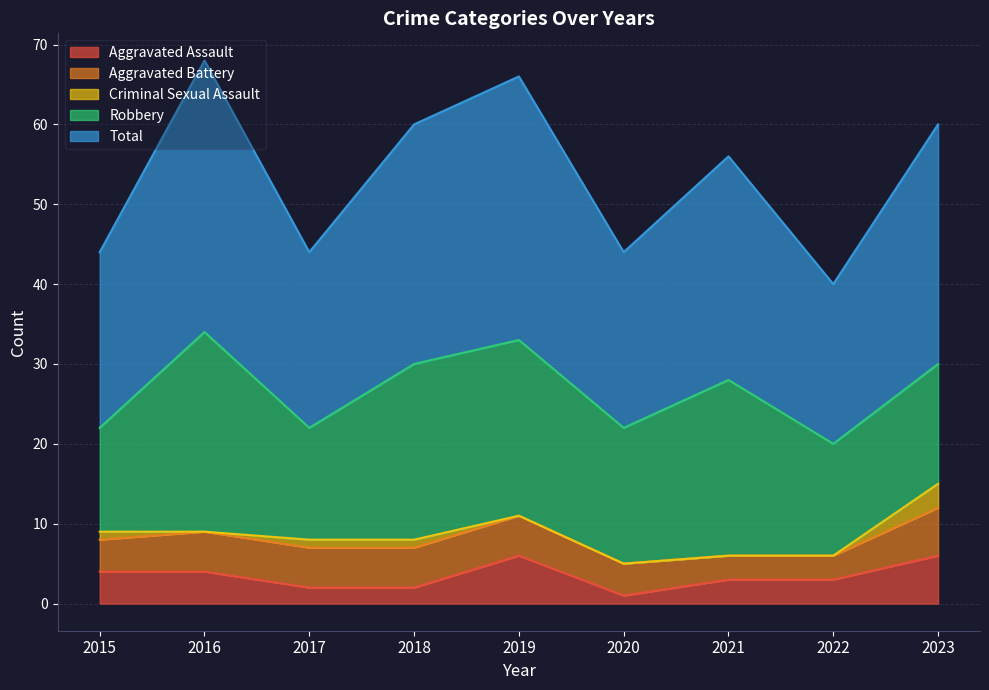

What is the difference between the maximum and second lowest values in the Total series?

12